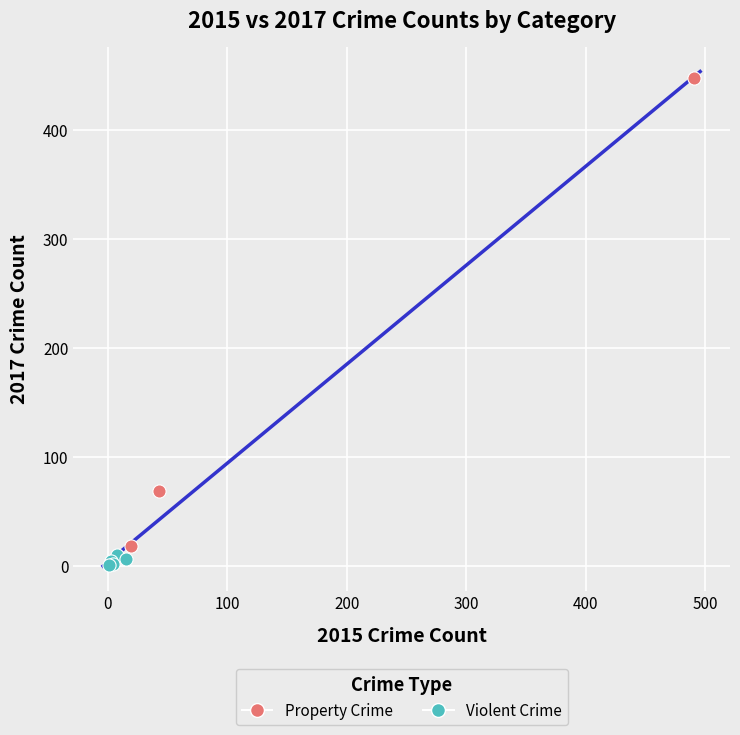

Which series has the widest spread of Y values?

Property Crime